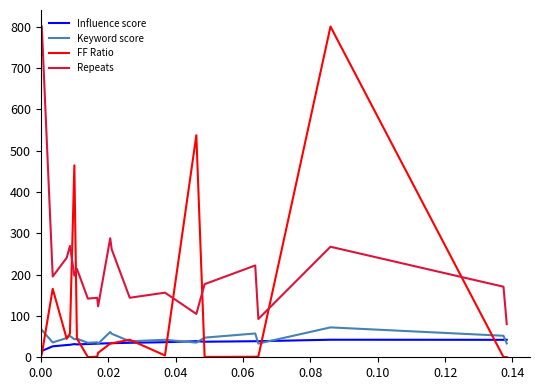

Which series has the widest spread of values?

FF Ratio